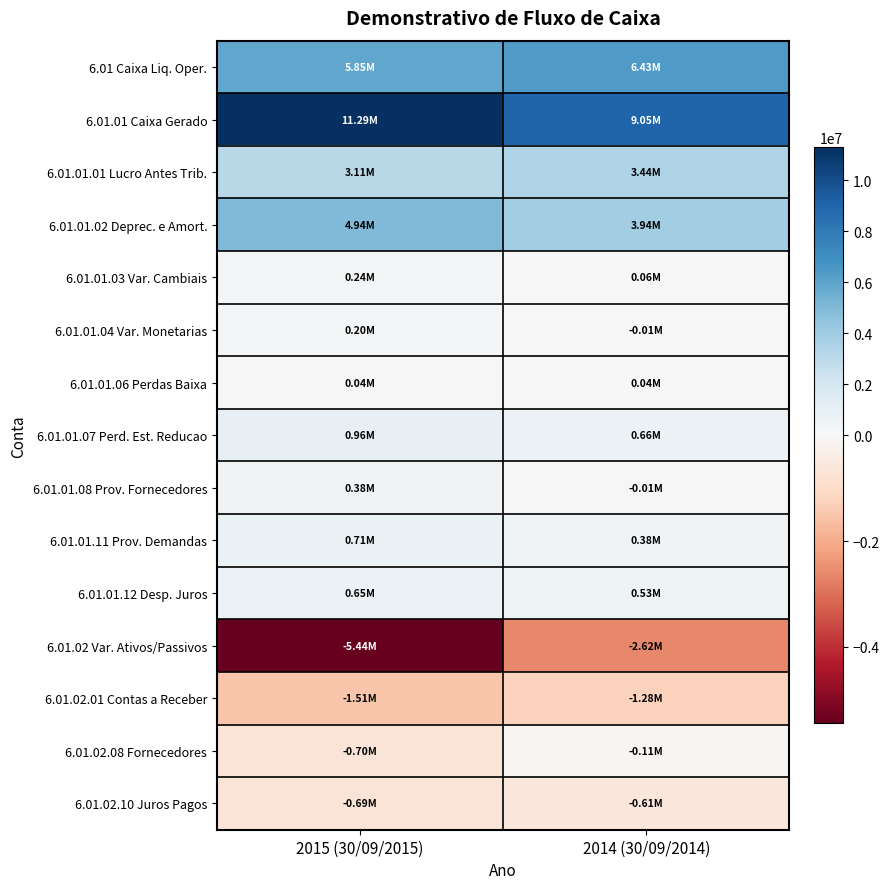

How many data points does each series have?

2